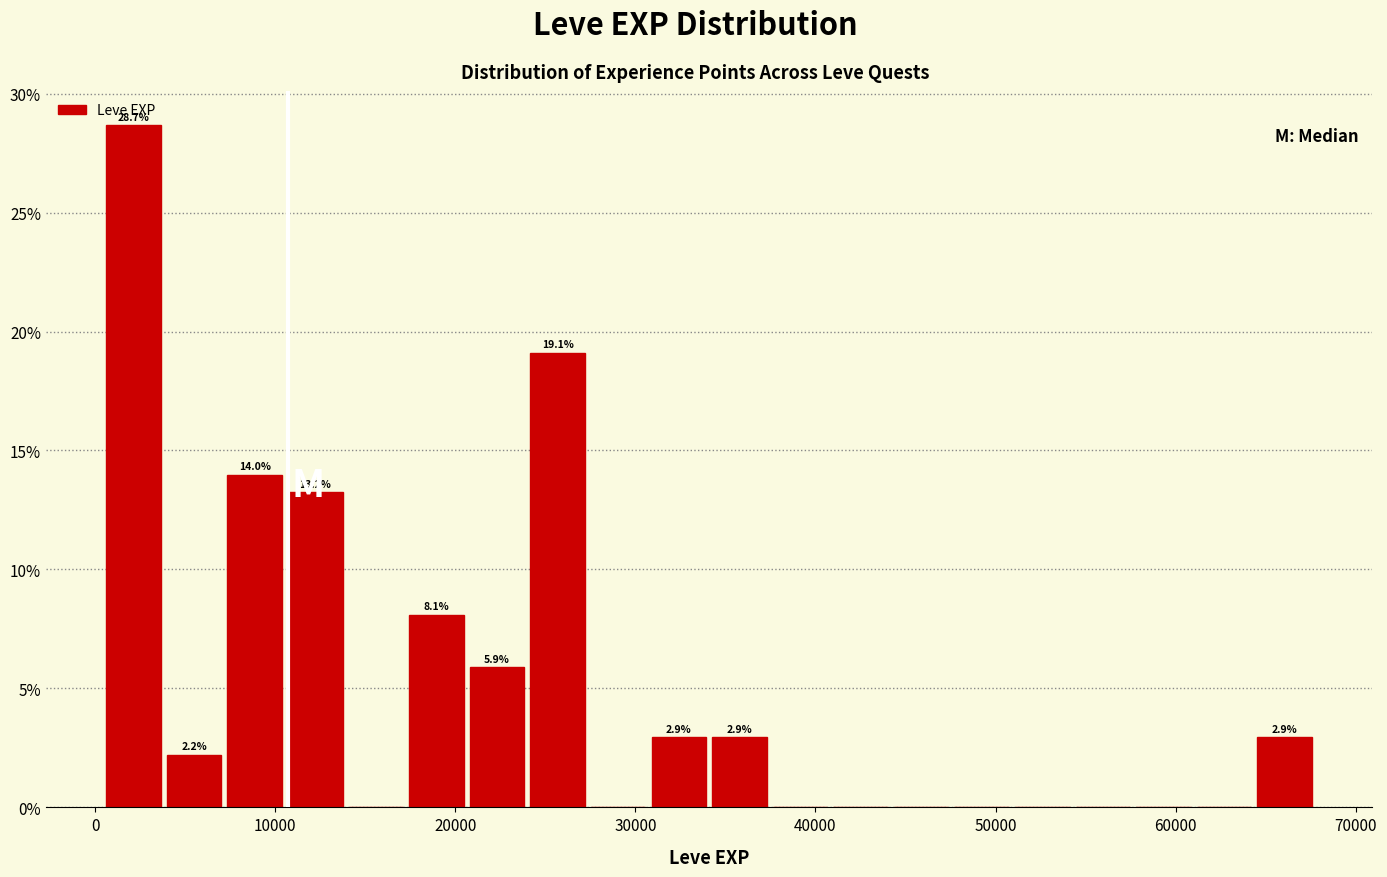

Around what value on the x-axis is the tallest bar? Give the approximate position of its centre, as read against the axis.

2000